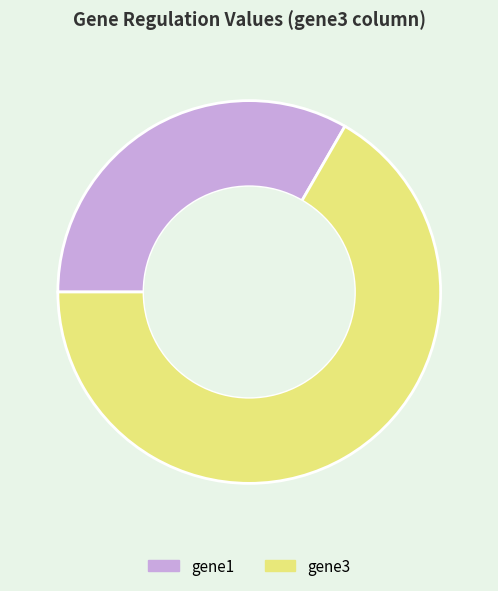

Which has a higher value, gene1 or gene3?

gene3